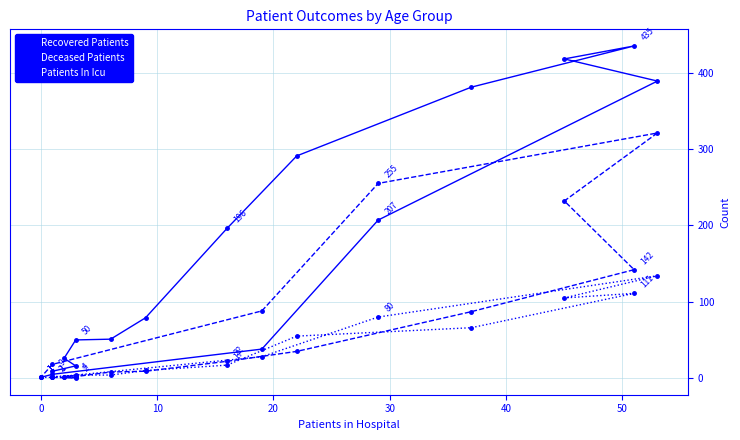

Does the chart have visible grid lines?

Yes